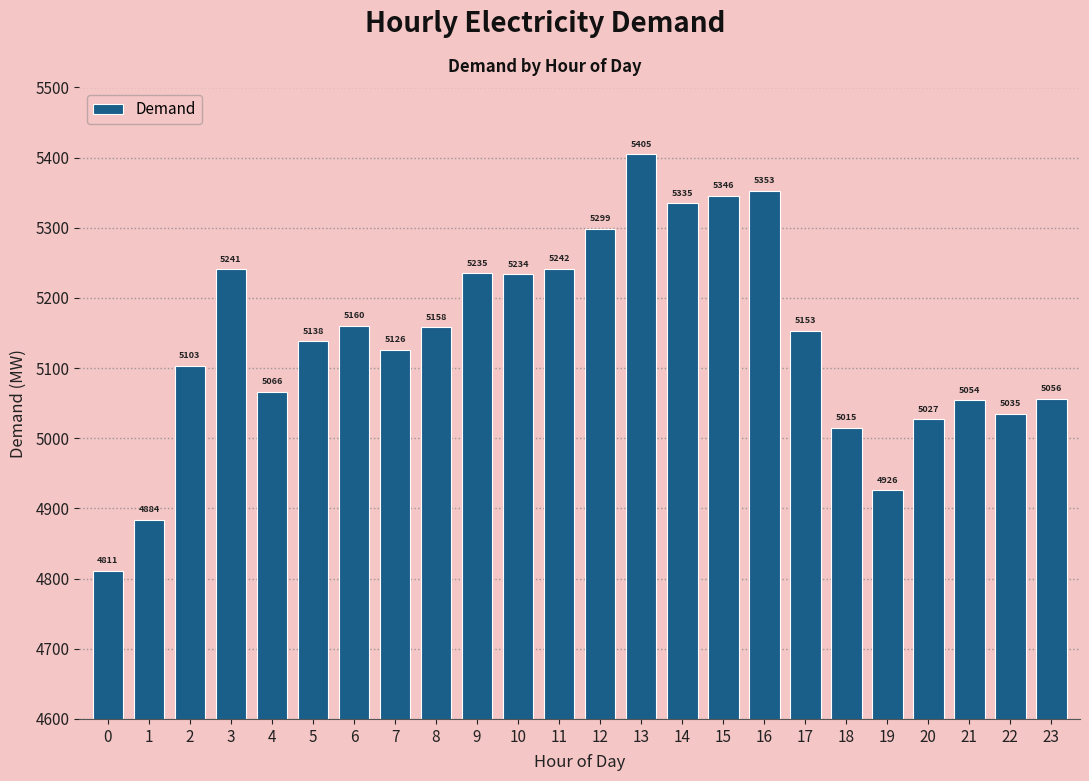

Reading right to left, what are all the values shown in this chart?

23=5056	22=5035	21=5054	20=5027	19=4926	18=5015	17=5153	16=5353	15=5346	14=5335	13=5405	12=5299	11=5242	10=5234	9=5235	8=5158	7=5126	6=5160	5=5138	4=5066	3=5241	2=5103	1=4884	0=4811